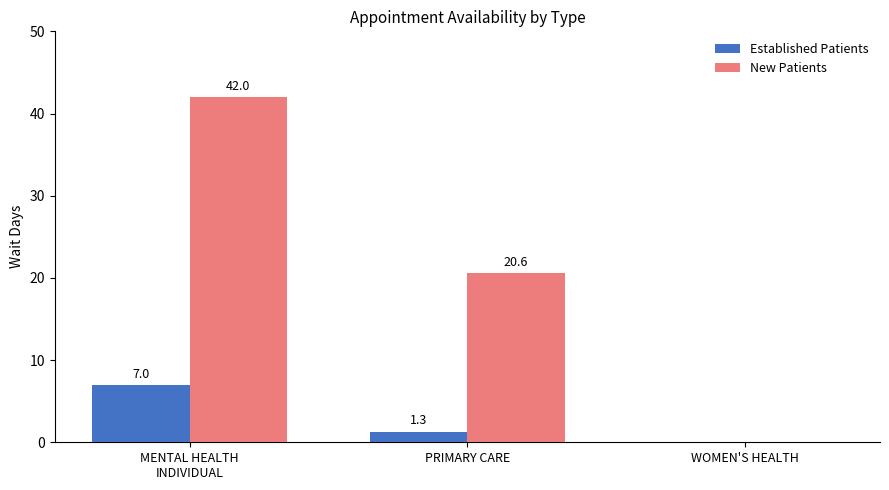

At which category is the sum across all series the highest?

MENTAL HEALTH
INDIVIDUAL